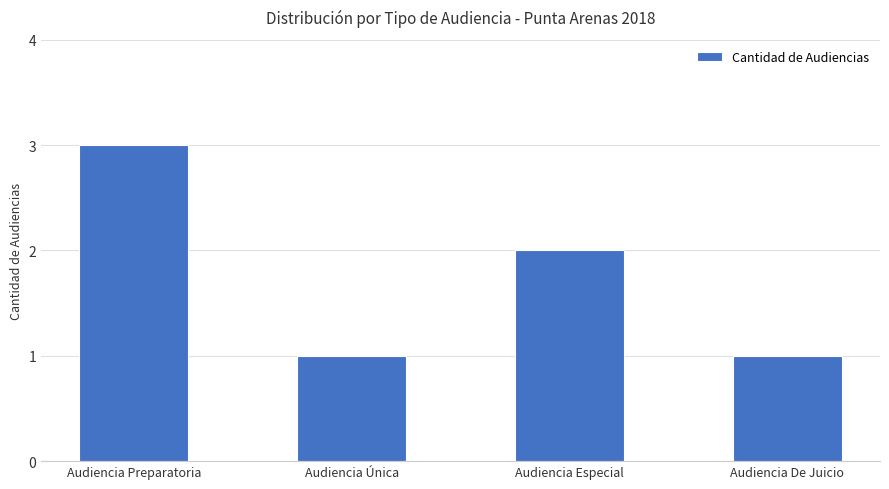

What position from the right is Audiencia Especial?

2